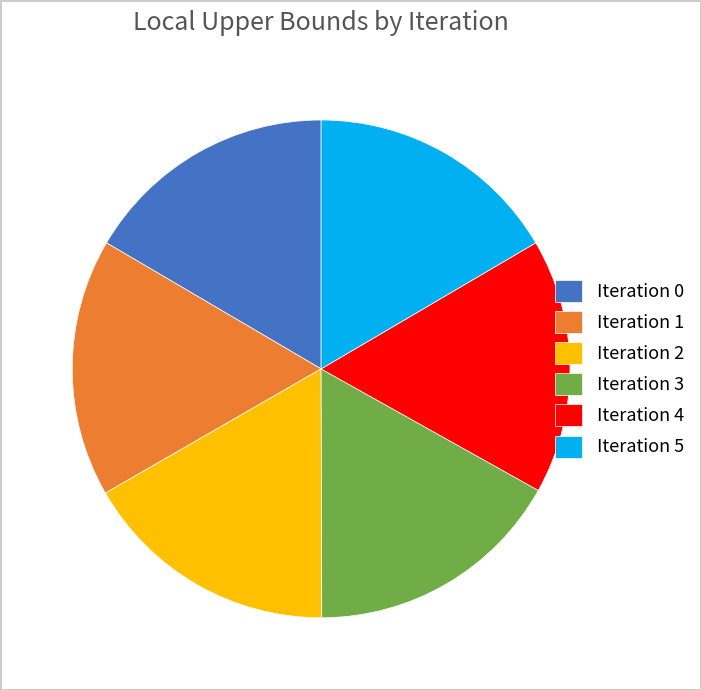

The Iteration 0 slice represents 9% of the pie. True or false?

False